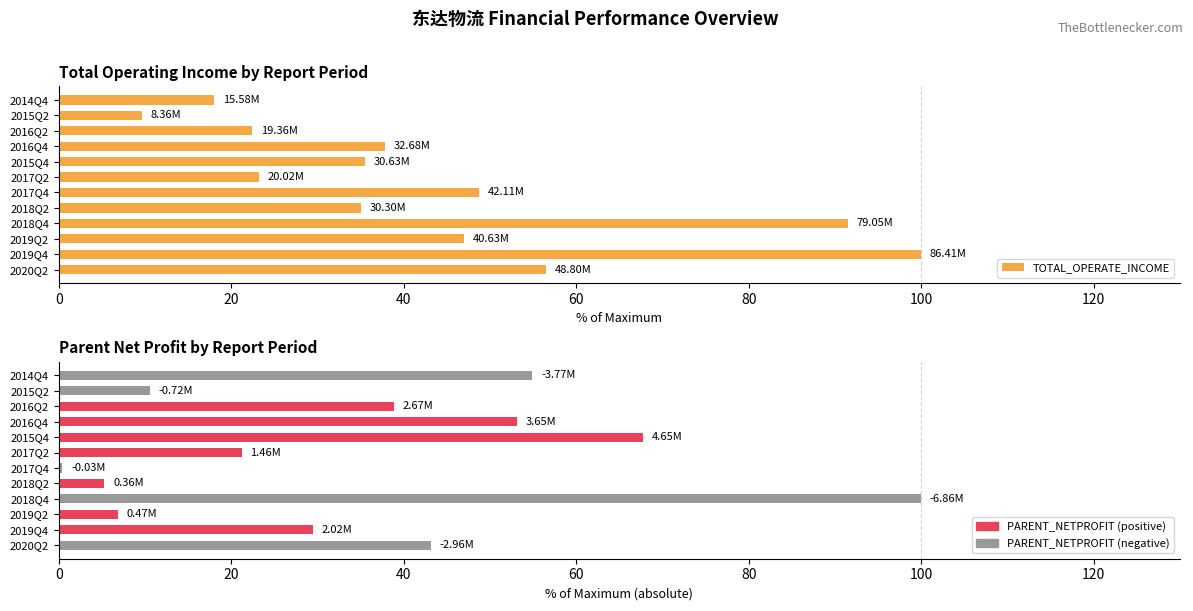

At how many categories does at least one series exceed 76?

2